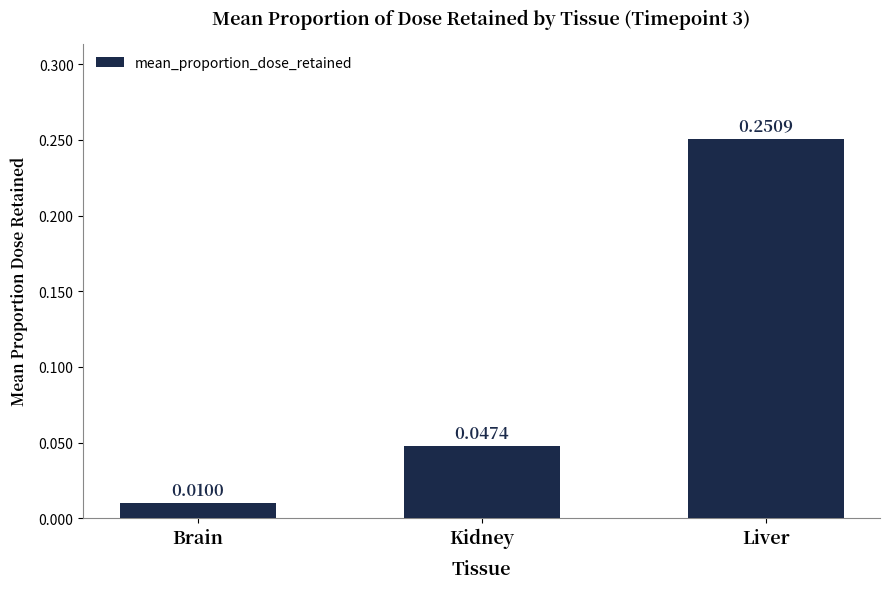

Where is the data nearest to the value 0?

Brain